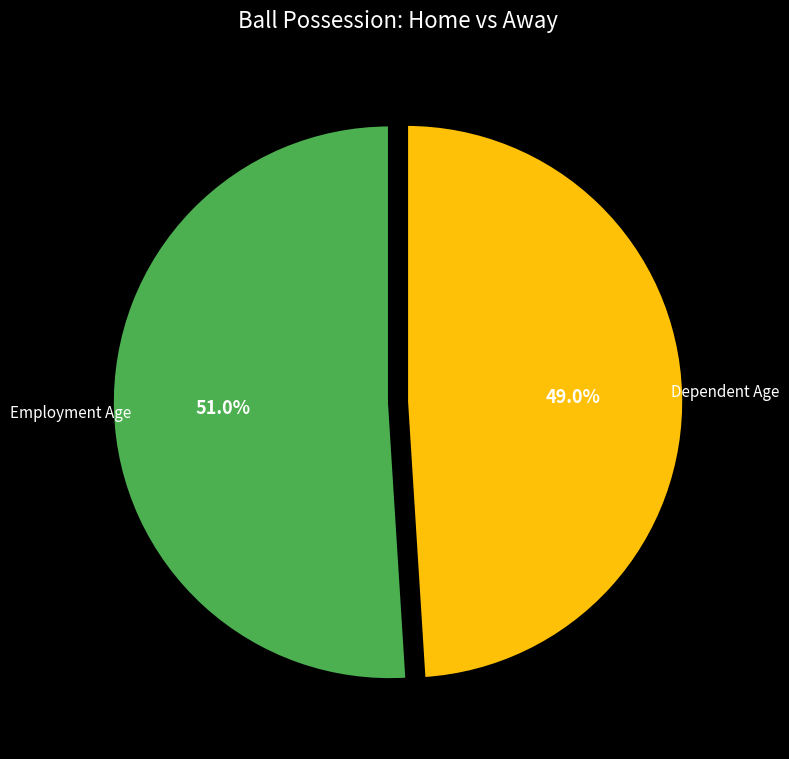

Is there any slice that represents more than half of the pie?

Yes